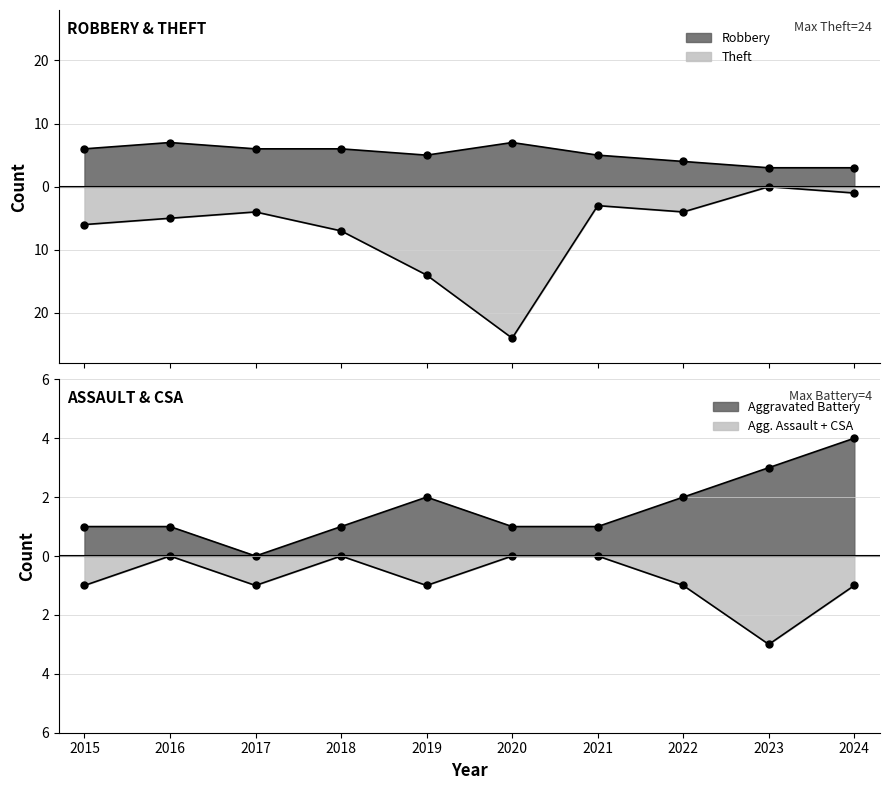

At which category is the sum across all series the highest?

2023